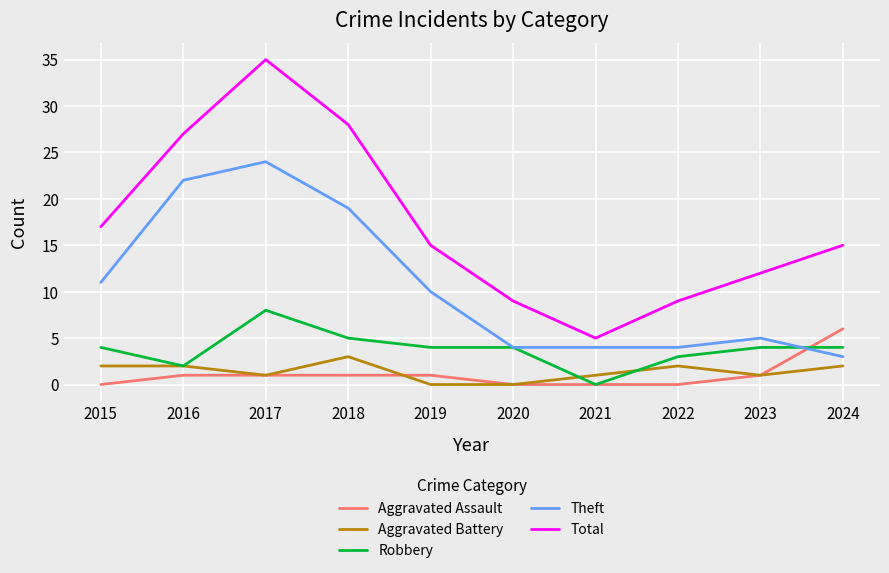

How many series are shown in this chart?

5